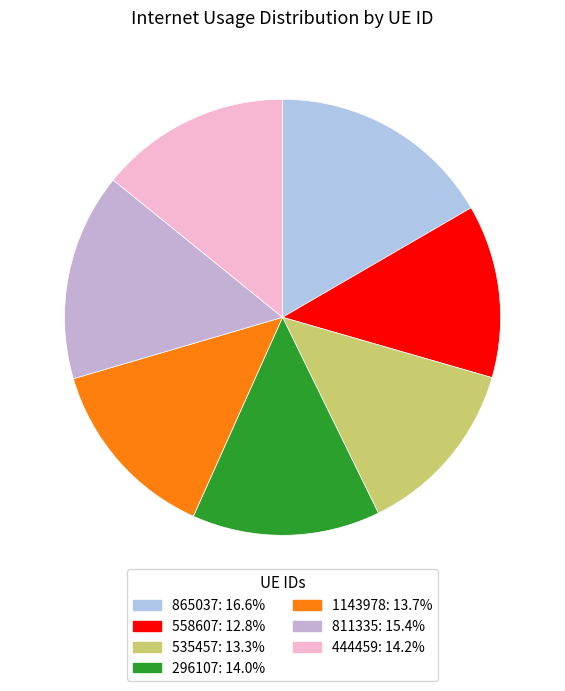

Rank the categories by value from lowest to highest.

558607, 535457, 1143978, 296107, 444459, 811335, 865037